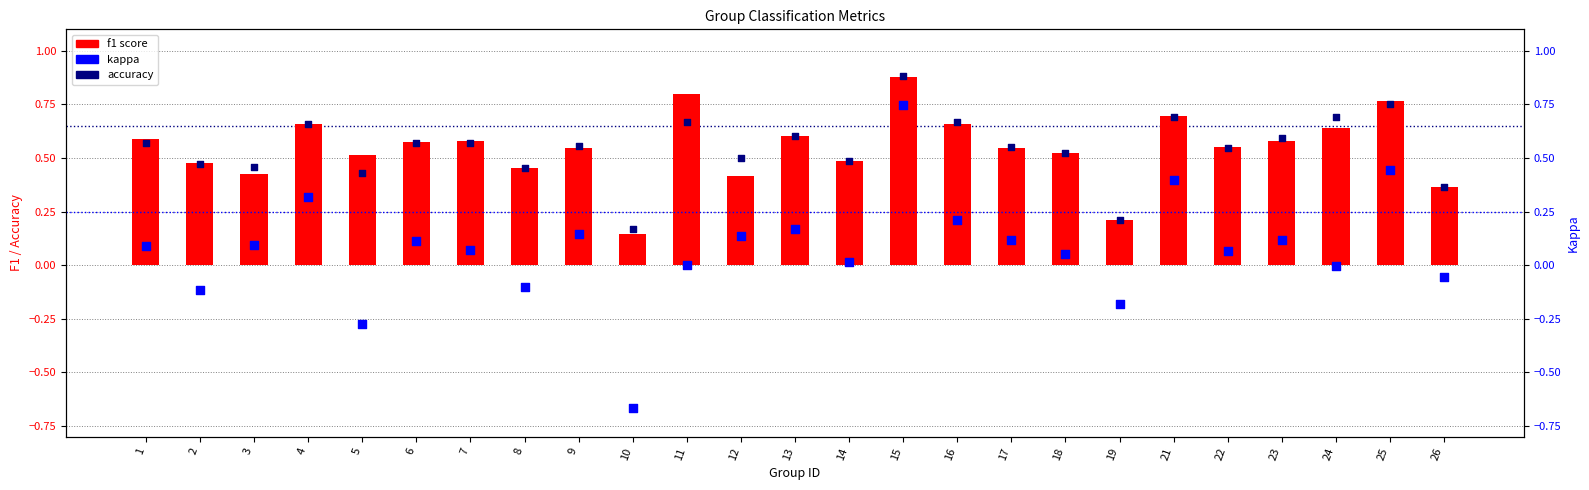

Is the value of accuracy at 5 greater than the value of kappa at 19?

Yes